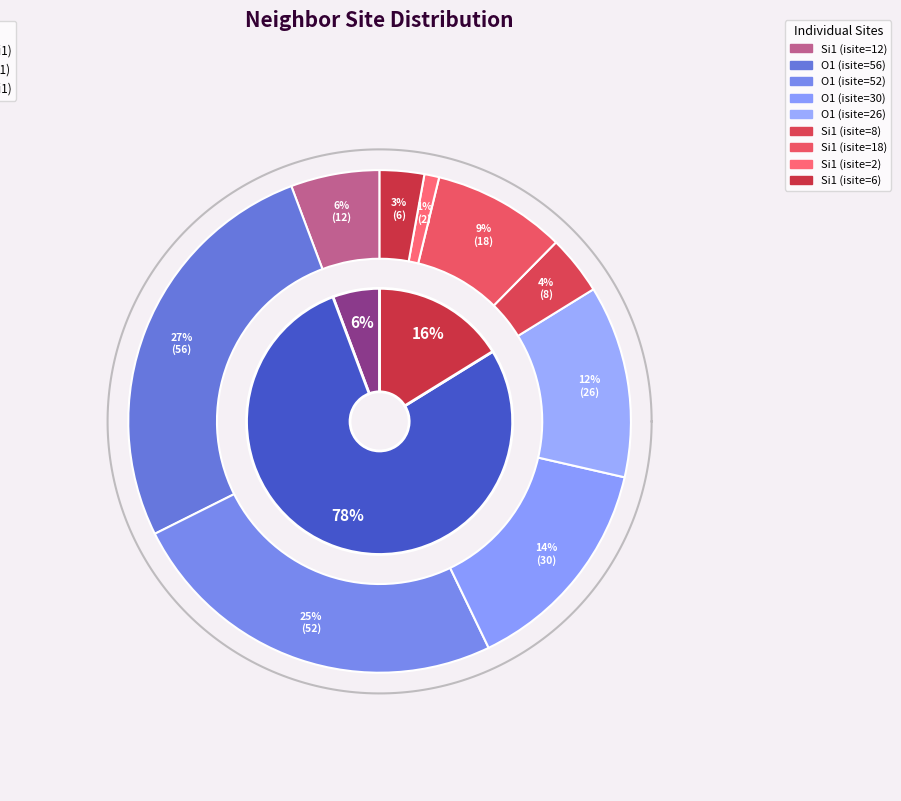

What percentage is NOT represented by O1 (isite=52)?

75.2%